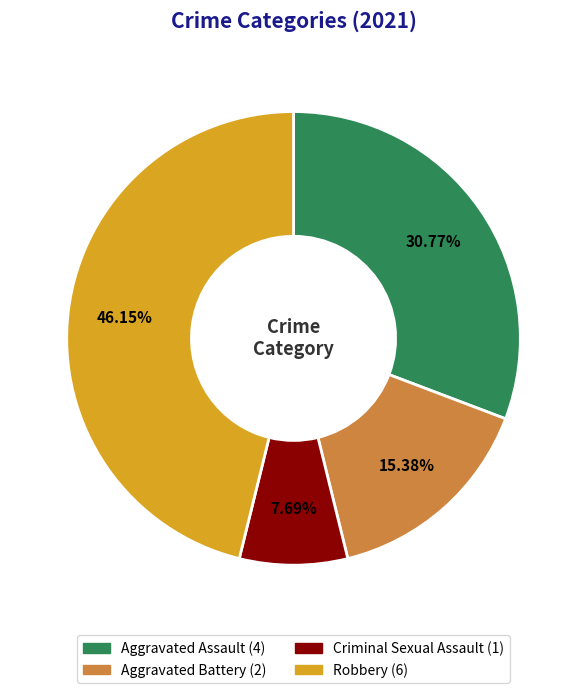

What percentage is the Aggravated Assault slice, to the nearest percent?

31%